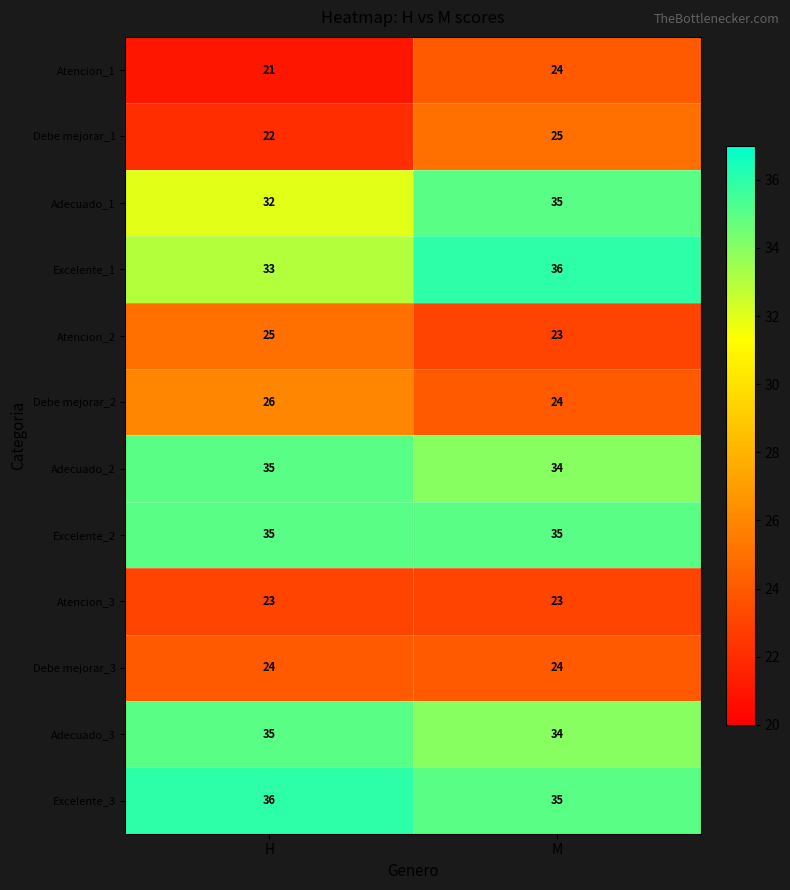

True or false: Atencion_3 has a value of 23 at M.

True